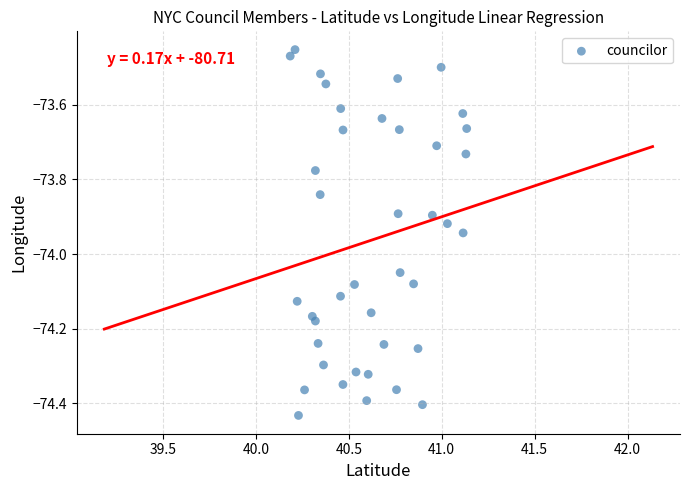

What is the range of X values (max minus min)?

0.9